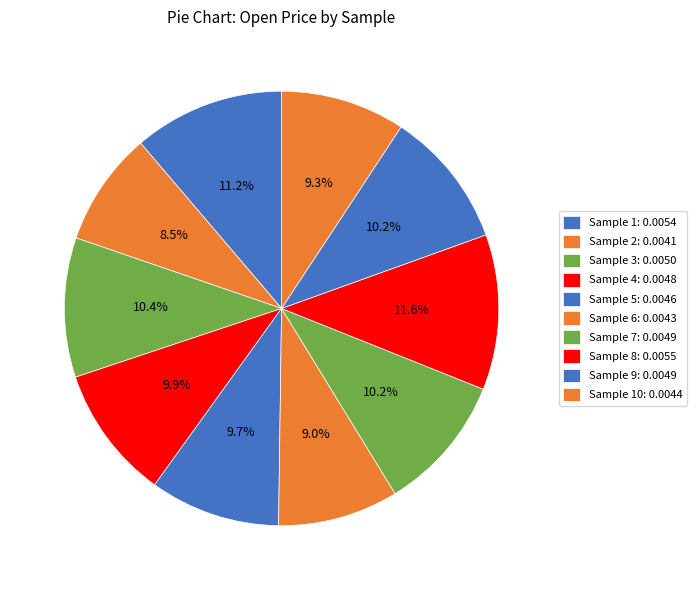

How many slices are in this pie chart?

10